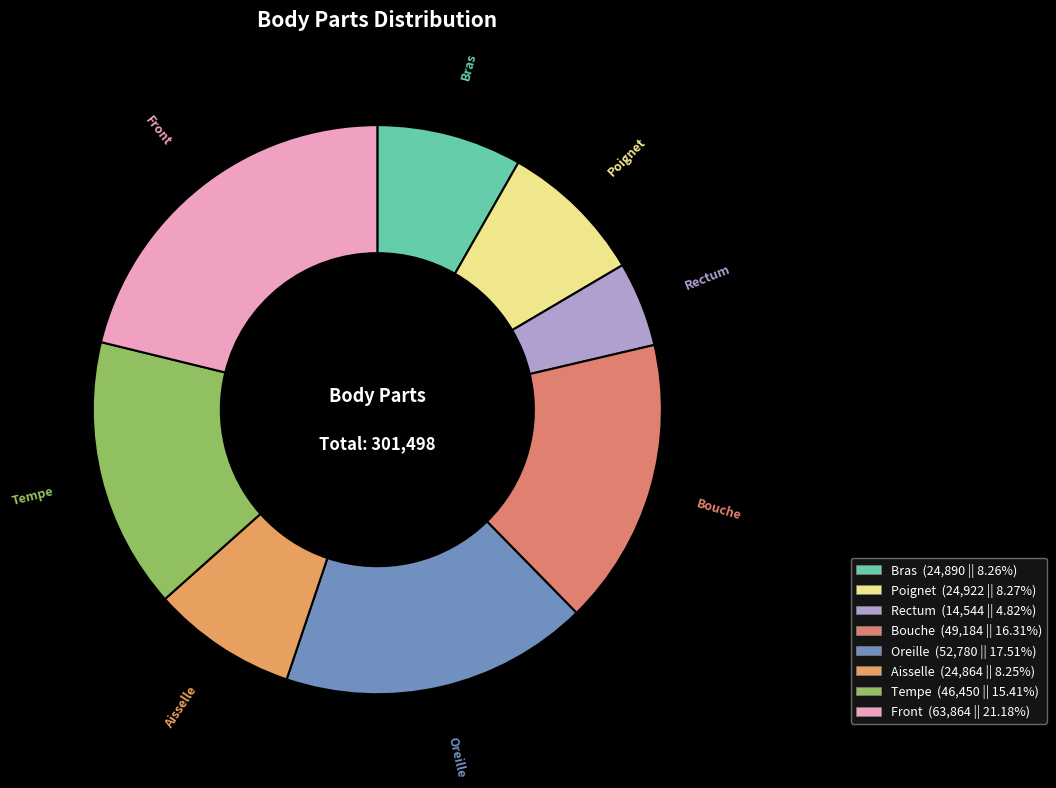

Count the number of slices in the pie.

8